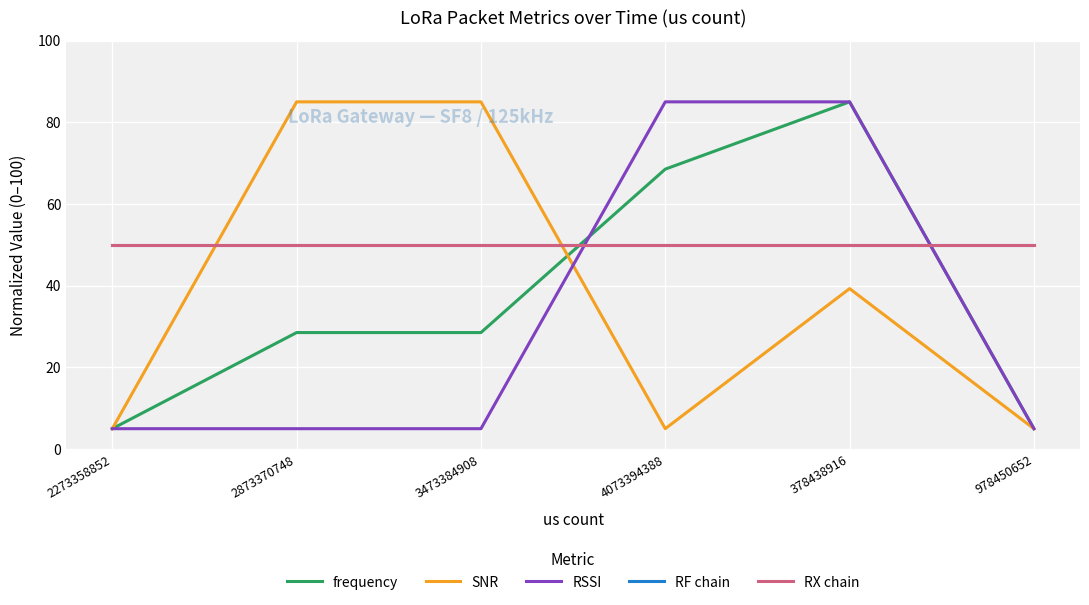

At 2873370748, list the series in order from smallest to largest.

RSSI, frequency, RF chain, RX chain, SNR